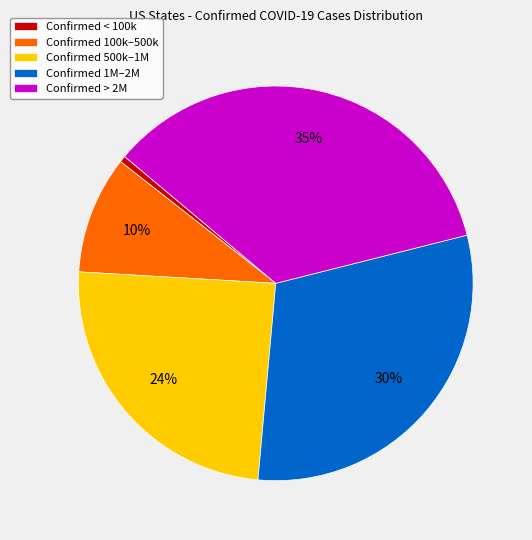

Which has a higher value, Confirmed > 2M or Confirmed 1M–2M?

Confirmed > 2M